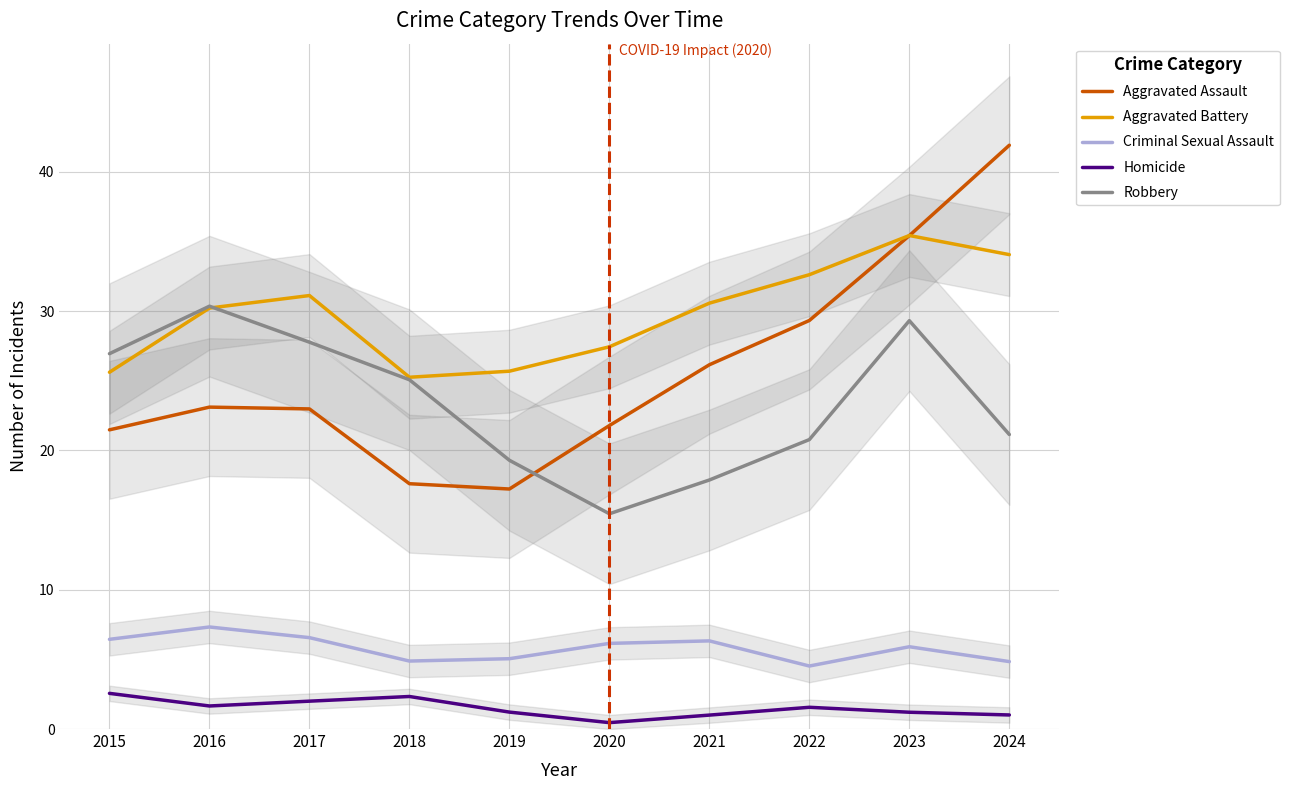

True or false: Criminal Sexual Assault has more than 0 points higher than both neighbors.

True